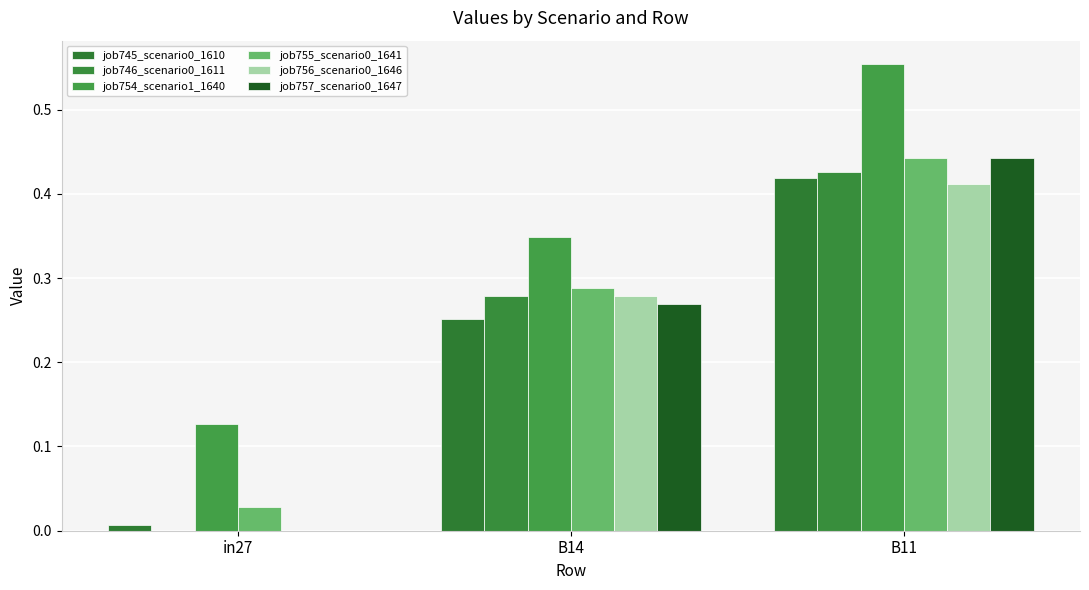

Between in27 and B14, which series saw the biggest shift?

job746_scenario0_1611